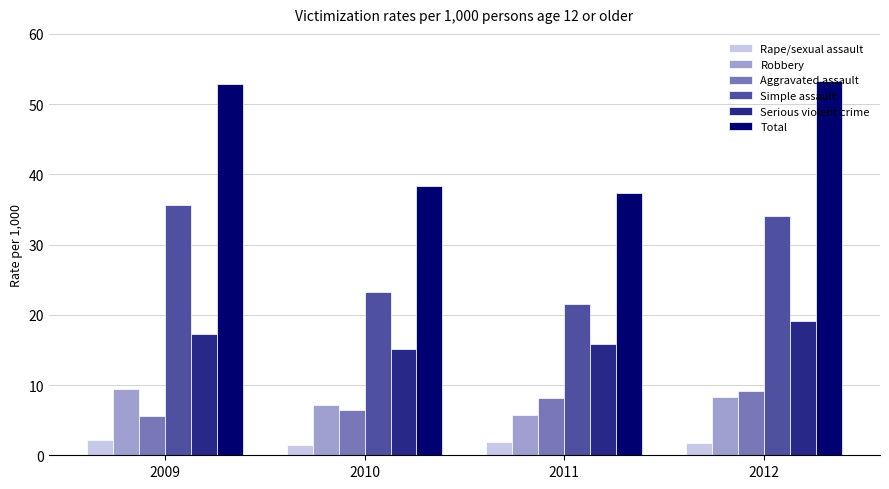

What is the difference between the highest and lowest values at 2012?

51.5